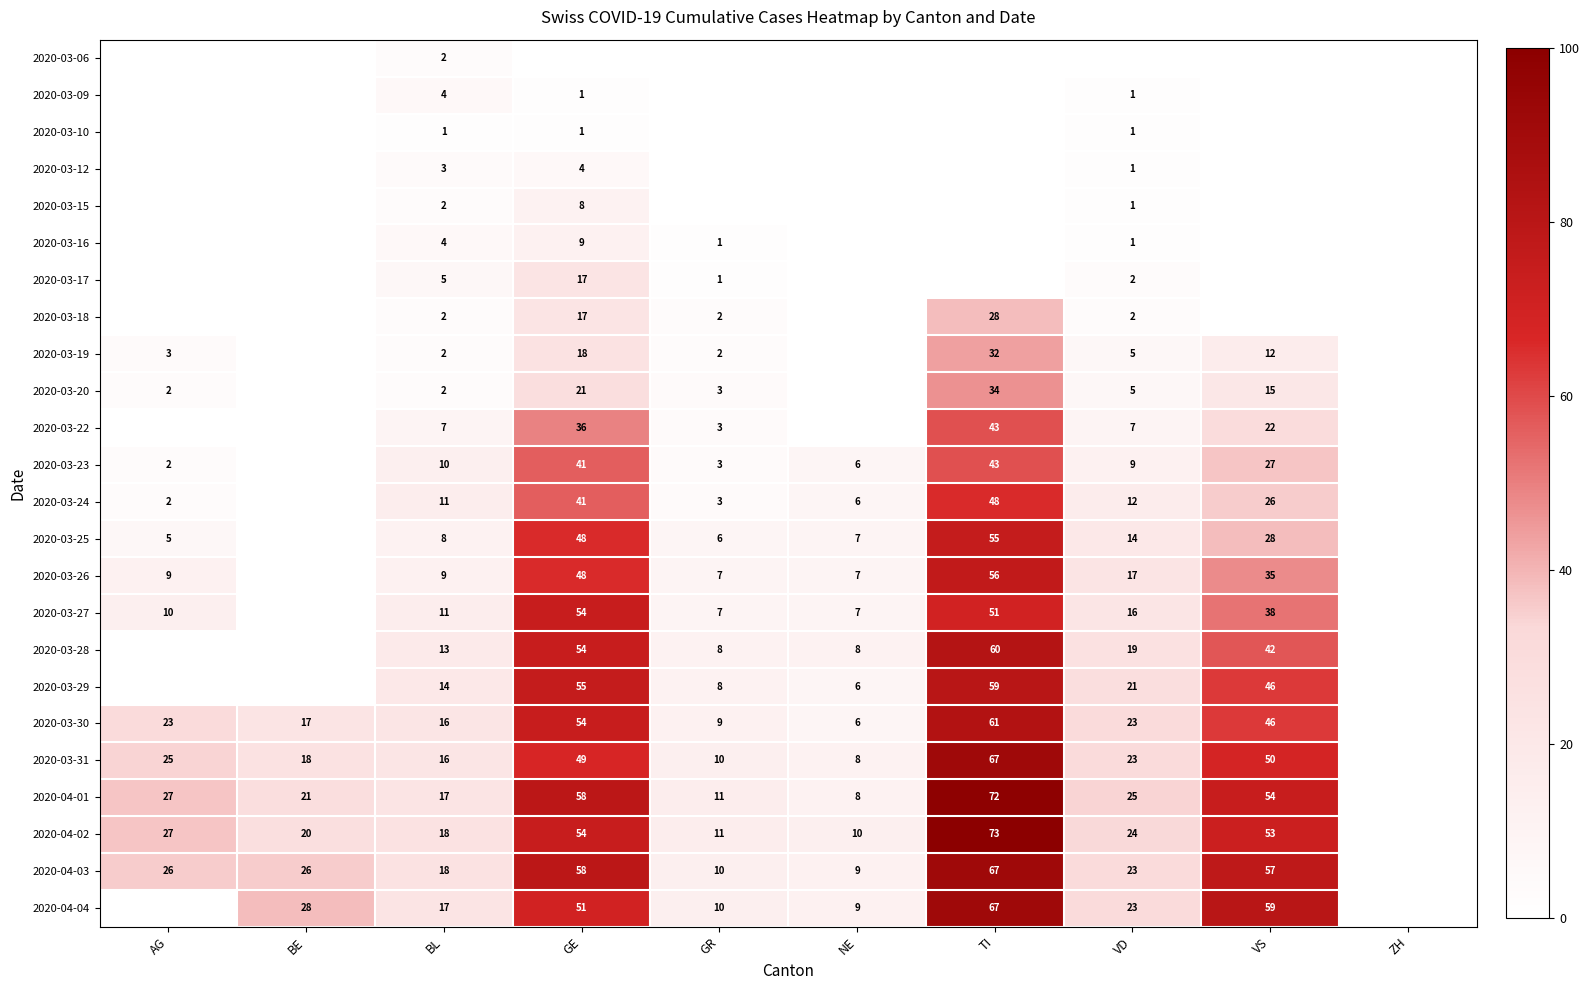

True or false: 2020-04-04 has a value of 28 at BE.

True